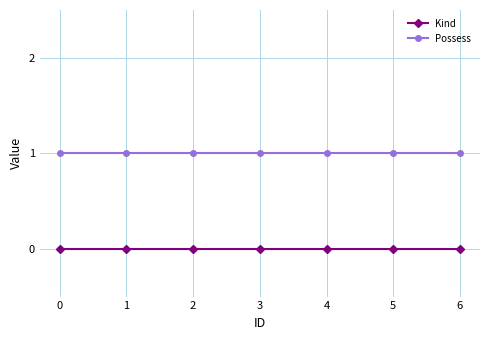

True or false: Kind and Possess cross at least once.

False